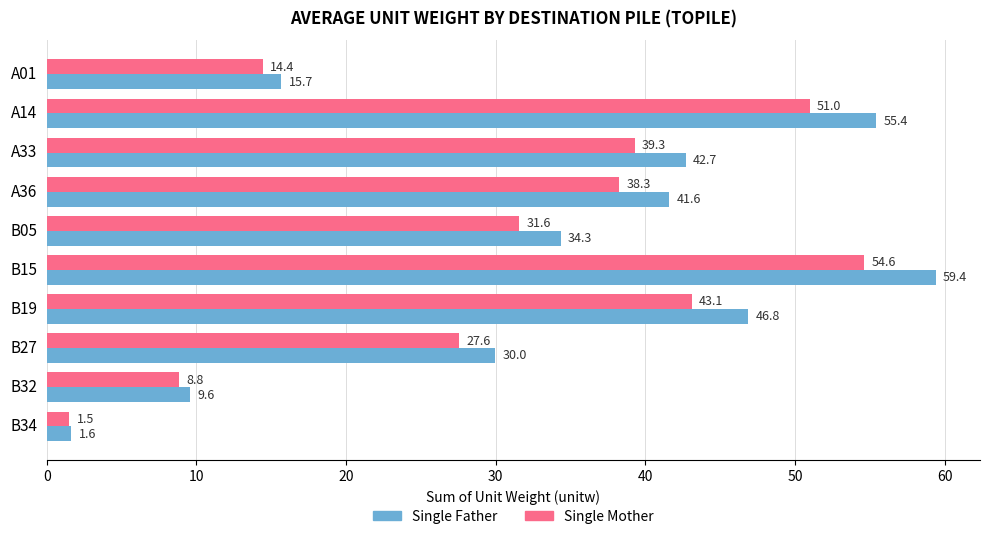

At which label does Single Father reach its peak?

B15